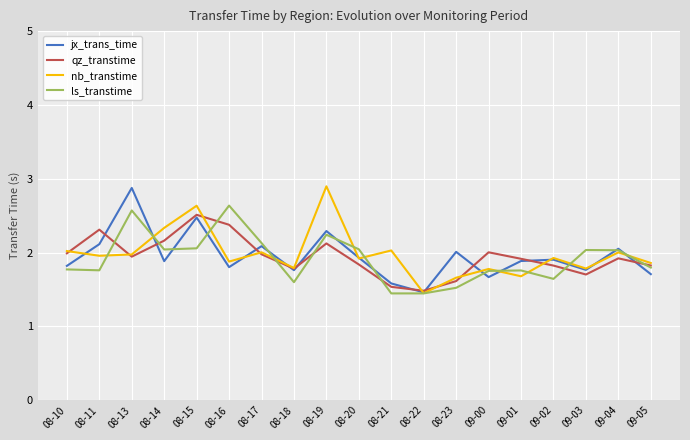

What is the spread (max minus min) of values at 08-15?

0.6